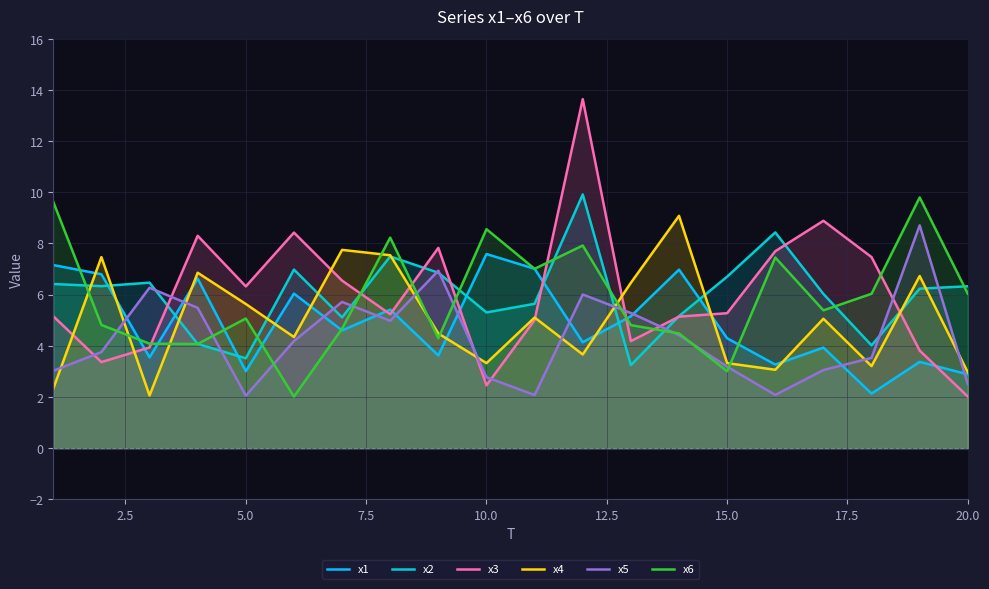

What is the minimum value shown in the chart?

2.0